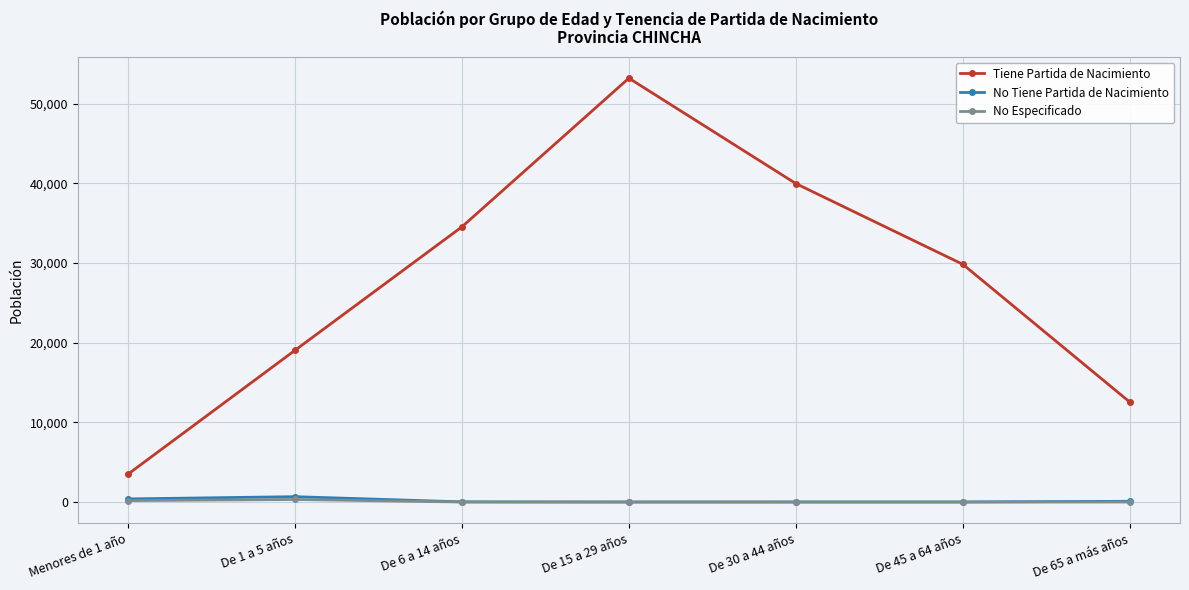

List the labels in order of Tiene Partida de Nacimiento value, largest first.

De 15 a 29 años, De 30 a 44 años, De 6 a 14 años, De 45 a 64 años, De 1 a 5 años, De 65 a más años, Menores de 1 año